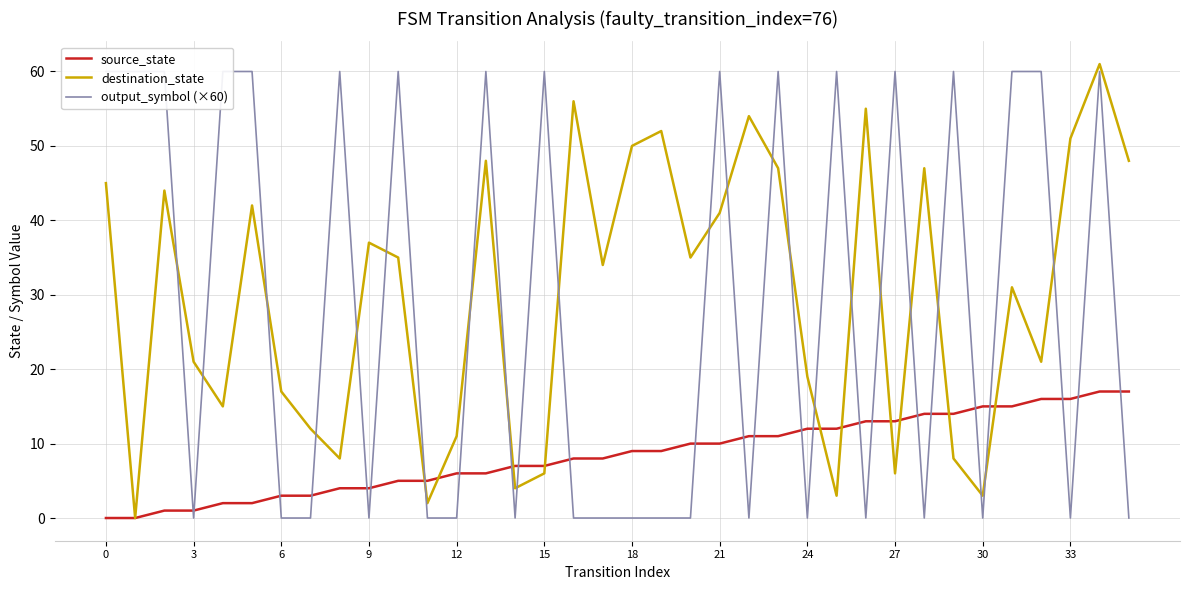

After their last crossing, which series has the higher values: output_symbol (×60) or source_state?

source_state